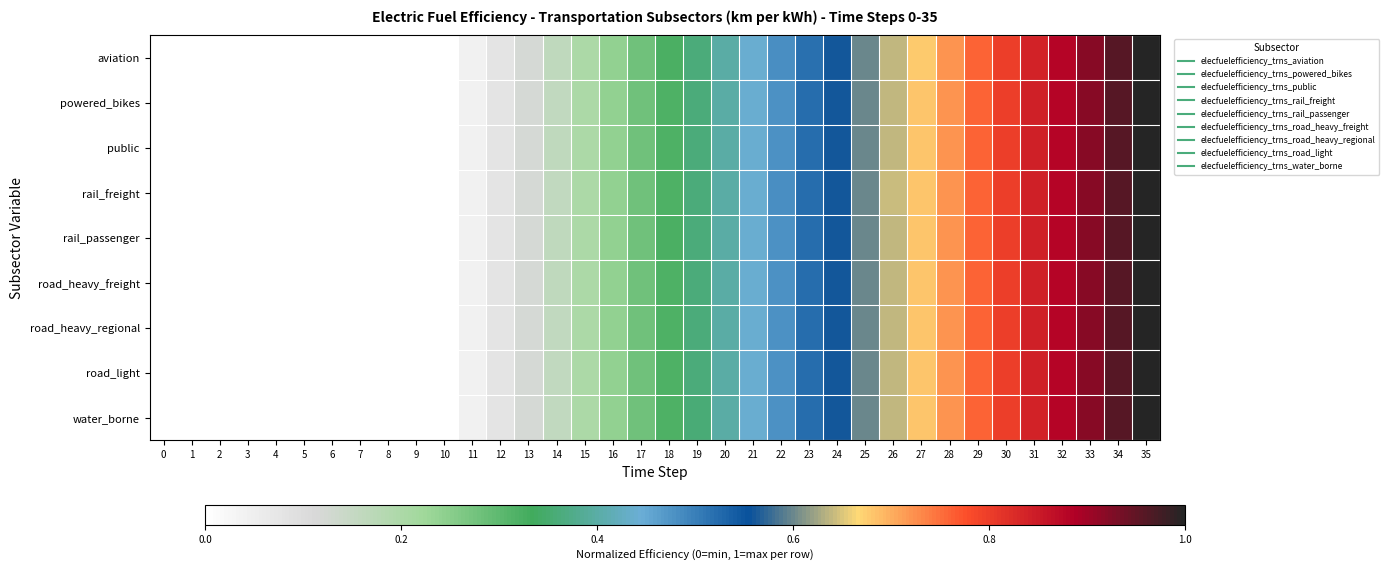

Reading right to left, what are all the values shown in this chart?

aviation: 35=1.0	34=1.0	33=0.9	32=0.9	31=0.8	30=0.8	29=0.8	28=0.7	27=0.7	26=0.6	25=0.6	24=0.6	23=0.5	22=0.5	21=0.4	20=0.4	19=0.4	18=0.3	17=0.3	16=0.2	15=0.2	14=0.2	13=0.1	12=0.1	11=0.0	10=0.0	9=0.0	8=0.0	7=0.0	6=0.0	5=0.0	4=0.0	3=0.0	2=0.0	1=0.0	0=0.0
powered_bikes: 35=1.0	34=1.0	33=0.9	32=0.9	31=0.8	30=0.8	29=0.8	28=0.7	27=0.7	26=0.6	25=0.6	24=0.6	23=0.5	22=0.5	21=0.4	20=0.4	19=0.4	18=0.3	17=0.3	16=0.2	15=0.2	14=0.2	13=0.1	12=0.1	11=0.0	10=0.0	9=0.0	8=0.0	7=0.0	6=0.0	5=0.0	4=0.0	3=0.0	2=0.0	1=0.0	0=0.0
public: 35=1.0	34=1.0	33=0.9	32=0.9	31=0.8	30=0.8	29=0.8	28=0.7	27=0.7	26=0.6	25=0.6	24=0.6	23=0.5	22=0.5	21=0.4	20=0.4	19=0.4	18=0.3	17=0.3	16=0.2	15=0.2	14=0.2	13=0.1	12=0.1	11=0.0	10=0.0	9=0.0	8=0.0	7=0.0	6=0.0	5=0.0	4=0.0	3=0.0	2=0.0	1=0.0	0=0.0
rail_freight: 35=1.0	34=1.0	33=0.9	32=0.9	31=0.8	30=0.8	29=0.8	28=0.7	27=0.7	26=0.6	25=0.6	24=0.6	23=0.5	22=0.5	21=0.4	20=0.4	19=0.4	18=0.3	17=0.3	16=0.2	15=0.2	14=0.2	13=0.1	12=0.1	11=0.0	10=0.0	9=0.0	8=0.0	7=0.0	6=0.0	5=0.0	4=0.0	3=0.0	2=0.0	1=0.0	0=0.0
rail_passenger: 35=1.0	34=1.0	33=0.9	32=0.9	31=0.8	30=0.8	29=0.8	28=0.7	27=0.7	26=0.6	25=0.6	24=0.6	23=0.5	22=0.5	21=0.4	20=0.4	19=0.4	18=0.3	17=0.3	16=0.2	15=0.2	14=0.2	13=0.1	12=0.1	11=0.0	10=0.0	9=0.0	8=0.0	7=0.0	6=0.0	5=0.0	4=0.0	3=0.0	2=0.0	1=0.0	0=0.0
road_heavy_freight: 35=1.0	34=1.0	33=0.9	32=0.9	31=0.8	30=0.8	29=0.8	28=0.7	27=0.7	26=0.6	25=0.6	24=0.6	23=0.5	22=0.5	21=0.4	20=0.4	19=0.4	18=0.3	17=0.3	16=0.2	15=0.2	14=0.2	13=0.1	12=0.1	11=0.0	10=0.0	9=0.0	8=0.0	7=0.0	6=0.0	5=0.0	4=0.0	3=0.0	2=0.0	1=0.0	0=0.0
road_heavy_regional: 35=1.0	34=1.0	33=0.9	32=0.9	31=0.8	30=0.8	29=0.8	28=0.7	27=0.7	26=0.6	25=0.6	24=0.6	23=0.5	22=0.5	21=0.4	20=0.4	19=0.4	18=0.3	17=0.3	16=0.2	15=0.2	14=0.2	13=0.1	12=0.1	11=0.0	10=0.0	9=0.0	8=0.0	7=0.0	6=0.0	5=0.0	4=0.0	3=0.0	2=0.0	1=0.0	0=0.0
road_light: 35=1.0	34=1.0	33=0.9	32=0.9	31=0.8	30=0.8	29=0.8	28=0.7	27=0.7	26=0.6	25=0.6	24=0.6	23=0.5	22=0.5	21=0.4	20=0.4	19=0.4	18=0.3	17=0.3	16=0.2	15=0.2	14=0.2	13=0.1	12=0.1	11=0.0	10=0.0	9=0.0	8=0.0	7=0.0	6=0.0	5=0.0	4=0.0	3=0.0	2=0.0	1=0.0	0=0.0
water_borne: 35=1.0	34=1.0	33=0.9	32=0.9	31=0.8	30=0.8	29=0.8	28=0.7	27=0.7	26=0.6	25=0.6	24=0.6	23=0.5	22=0.5	21=0.4	20=0.4	19=0.4	18=0.3	17=0.3	16=0.2	15=0.2	14=0.2	13=0.1	12=0.1	11=0.0	10=0.0	9=0.0	8=0.0	7=0.0	6=0.0	5=0.0	4=0.0	3=0.0	2=0.0	1=0.0	0=0.0